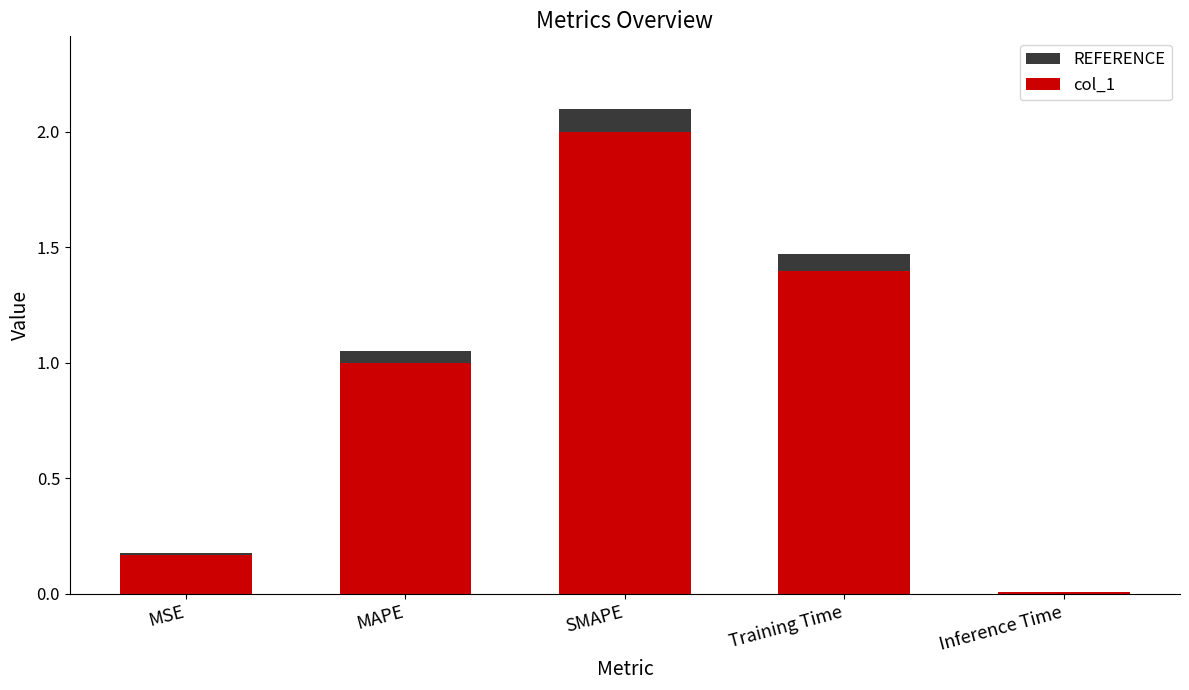

What is the value of the col_1 bar at the 4th from the left?

1.4